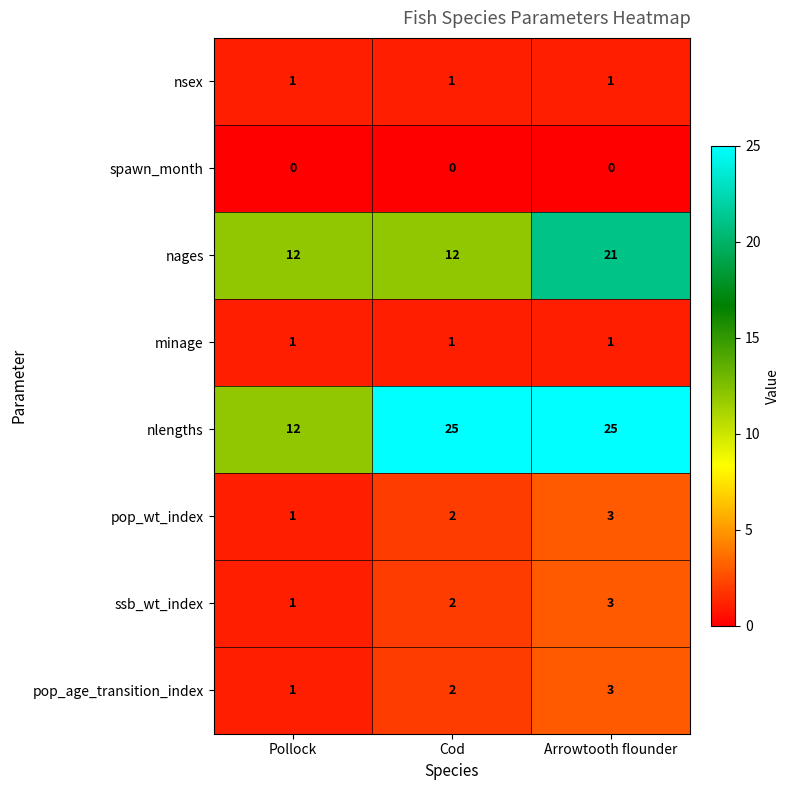

Which series changed the most between Cod and Arrowtooth flounder?

nages